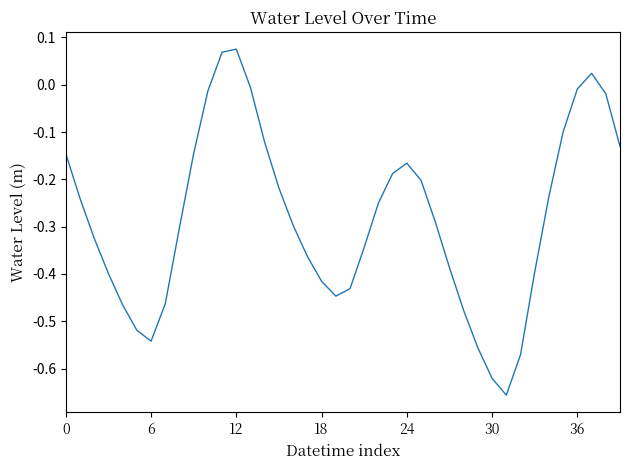

What is the difference between the maximum and minimum values?

0.7